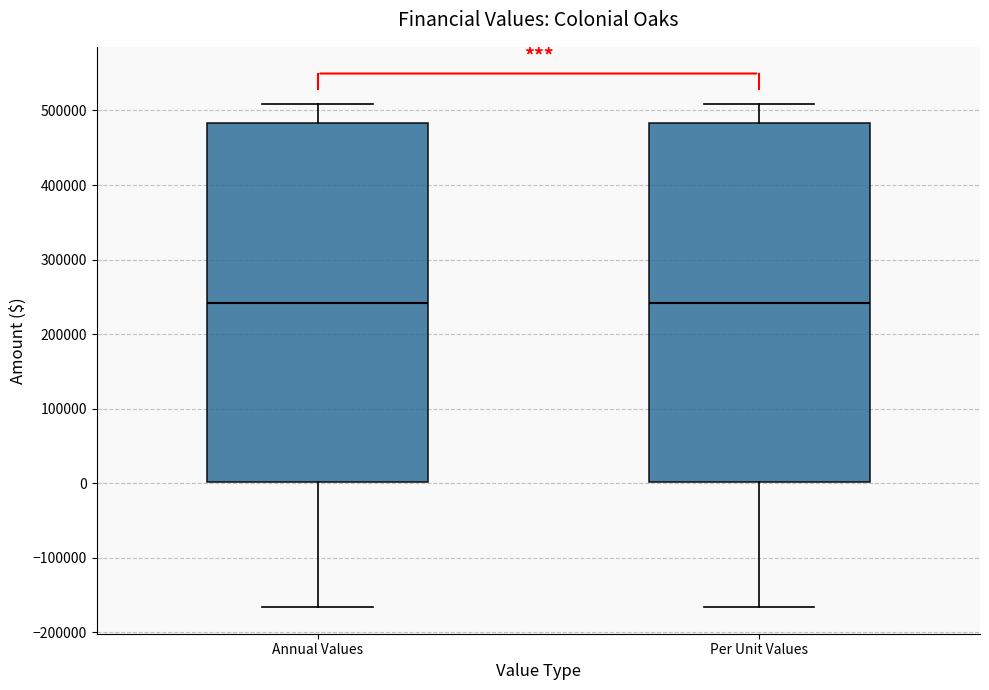

Reading left to right, read every box against the y-axis: the position of its median line, the range the box covers, and the ends of its whiskers. The values are not printed on the chart, so give them approximately, as read against the axis.

Annual Values: median 240000, box 0 to 480000, whiskers -170000 to 510000
Per Unit Values: median 240000, box 0 to 480000, whiskers -170000 to 510000